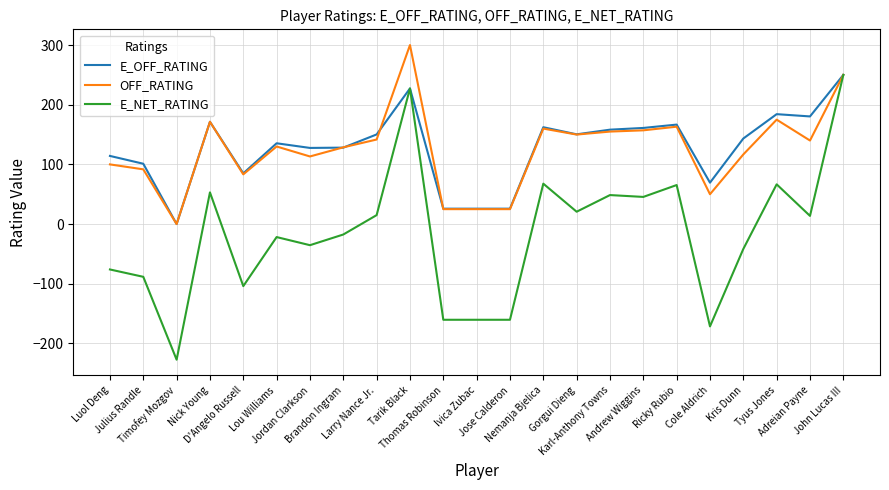

What is the difference between the second highest and second lowest values in the OFF_RATING series?

225.0